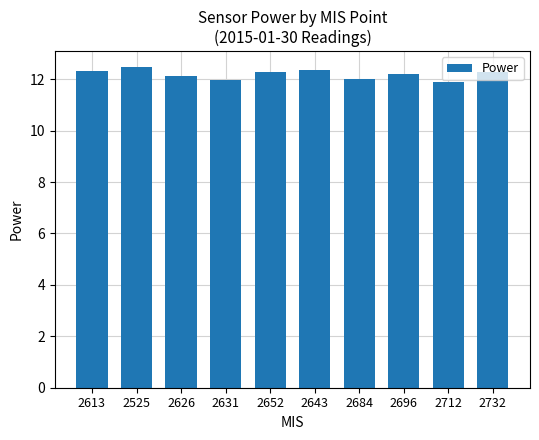

What is the smallest value displayed?

11.9